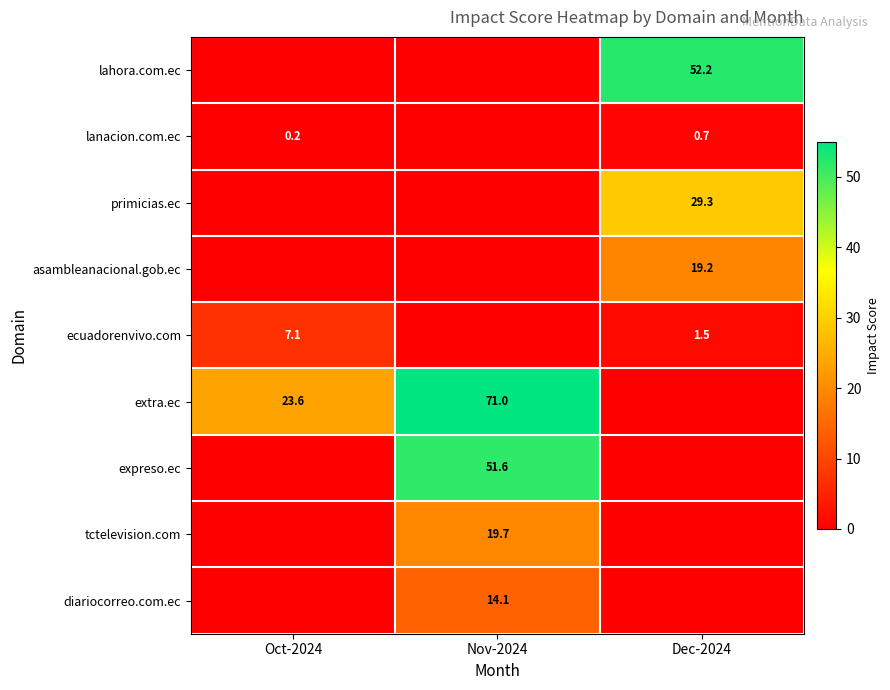

Is it true that lanacion.com.ec equals 0.2 at Oct-2024?

True